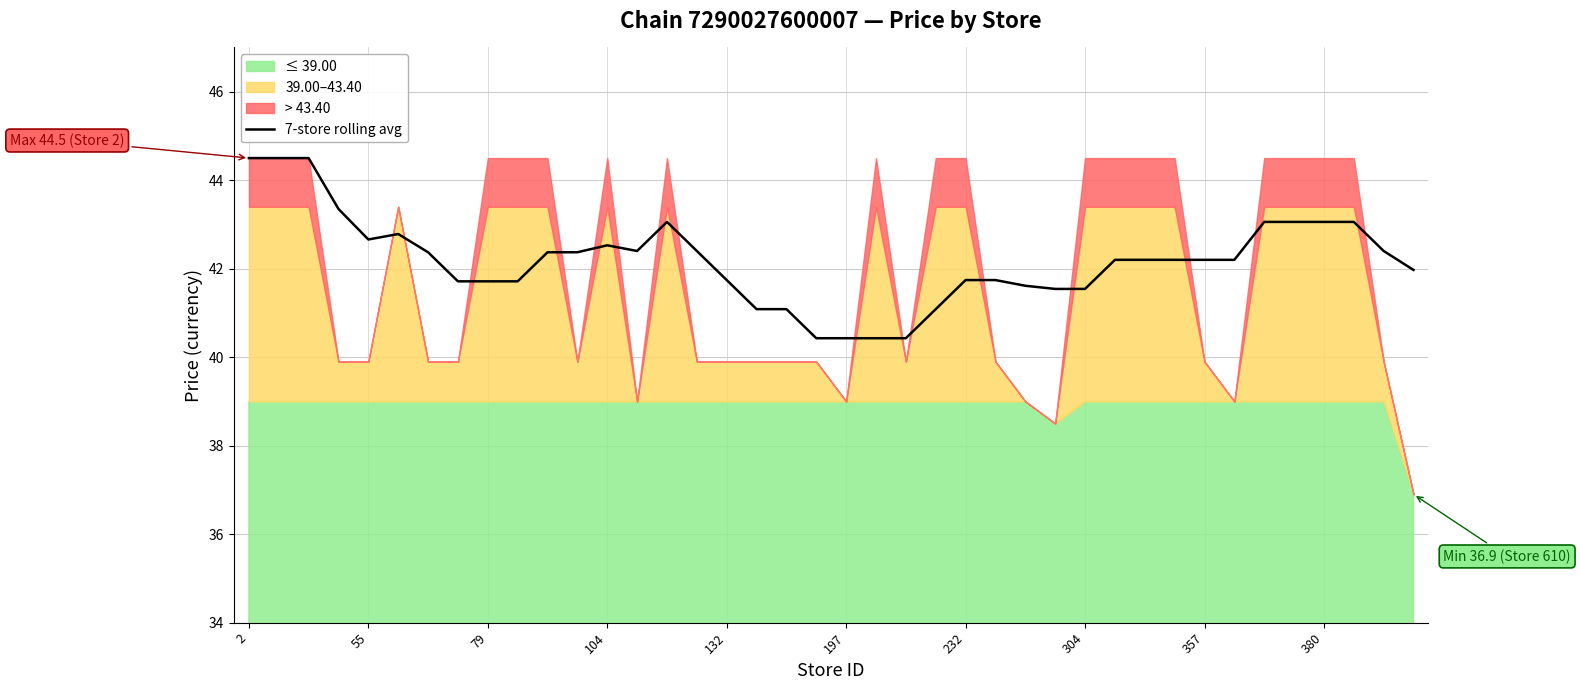

What is the lowest value of the 7-store rolling avg series?

40.4